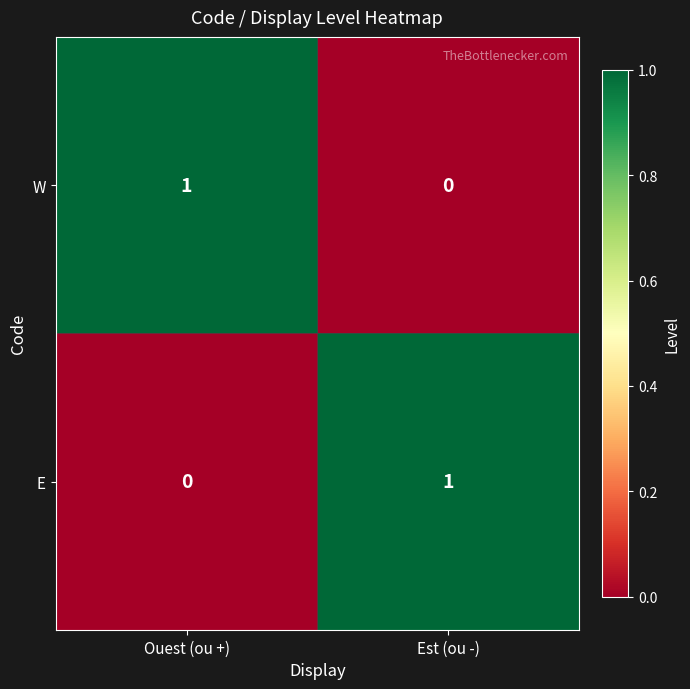

Where is E nearest to the value 0?

Ouest (ou +)